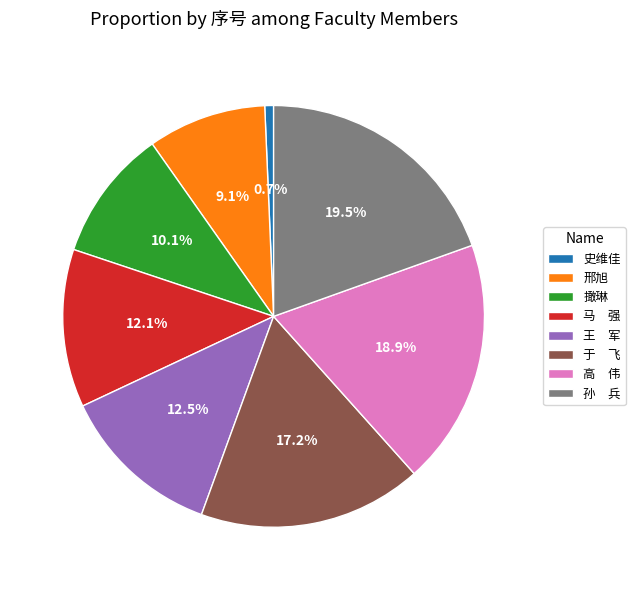

Does any single category account for the majority?

No